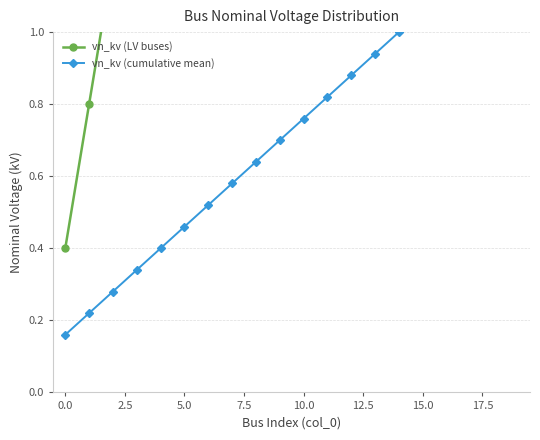

What is the lowest value of the vn_kv (LV buses) series?

0.4